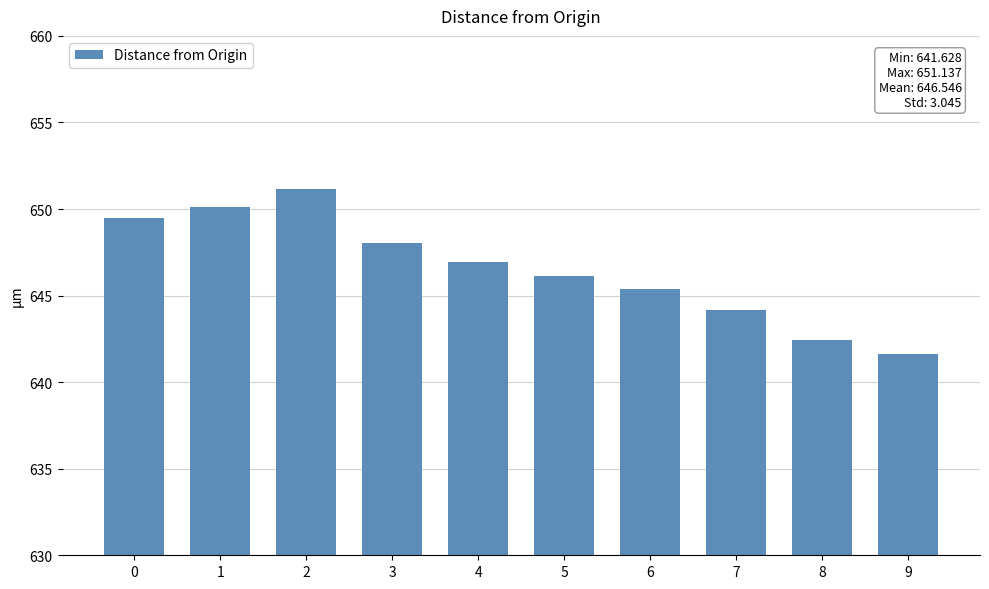

Rank the categories by value from lowest to highest.

9, 8, 7, 6, 5, 4, 3, 0, 1, 2